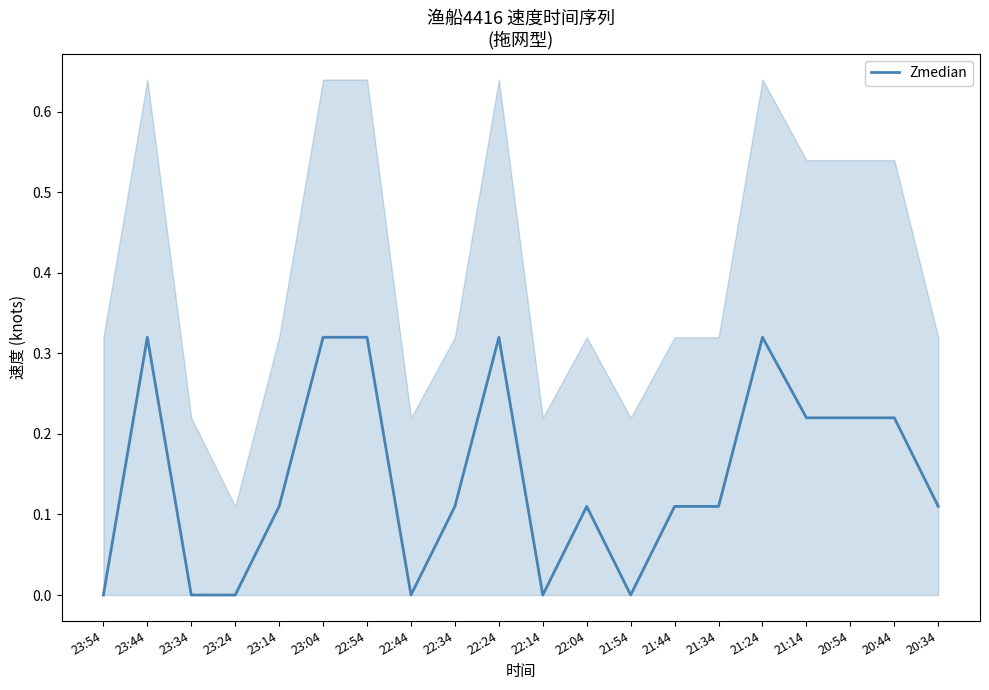

True or false: the data shows 0.0 at 23:34.

True